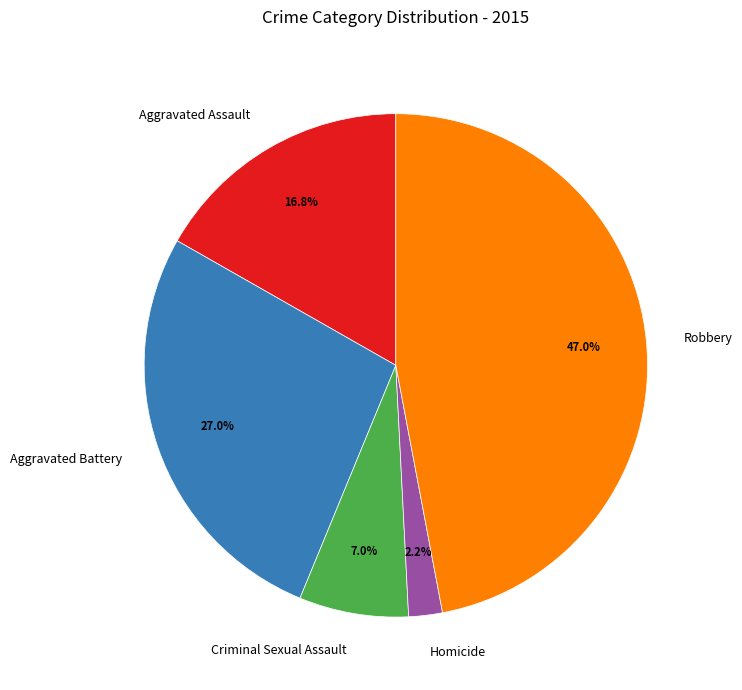

To the nearest percent, what is the difference between the Criminal Sexual Assault and Aggravated Battery slice percentages?

20%